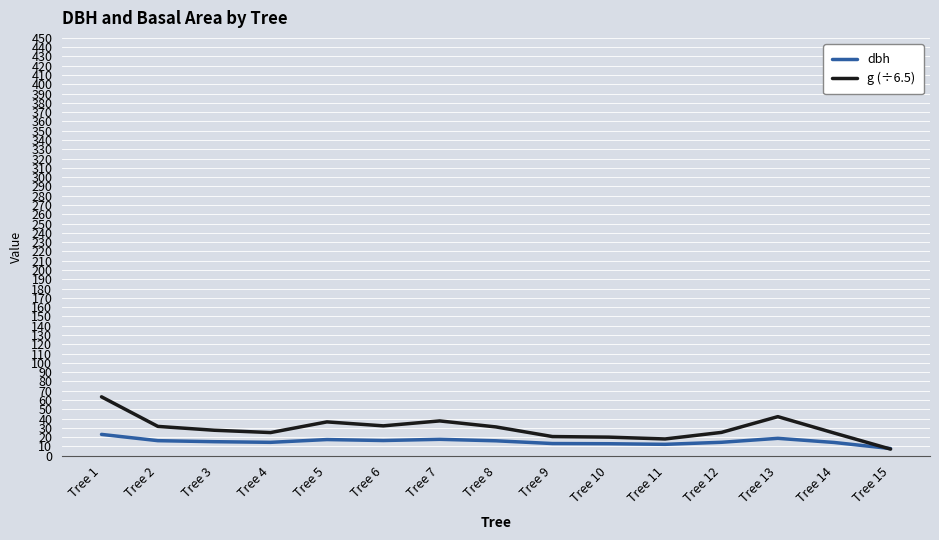

At Tree 2, list the series in order from smallest to largest.

dbh, g (÷6.5)